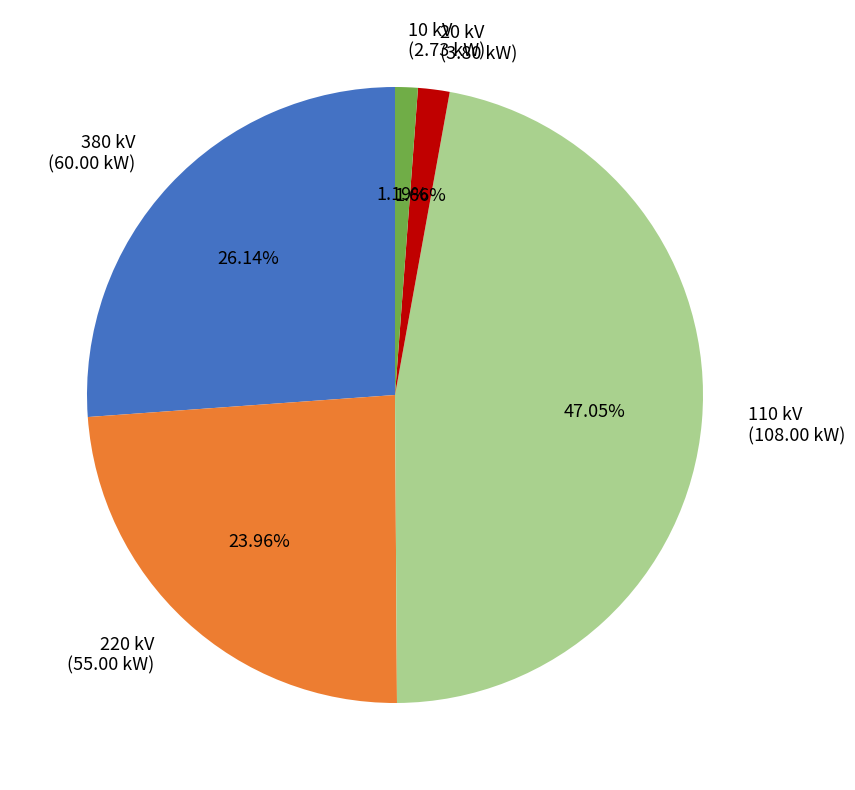

Is there any slice that represents more than half of the pie?

No